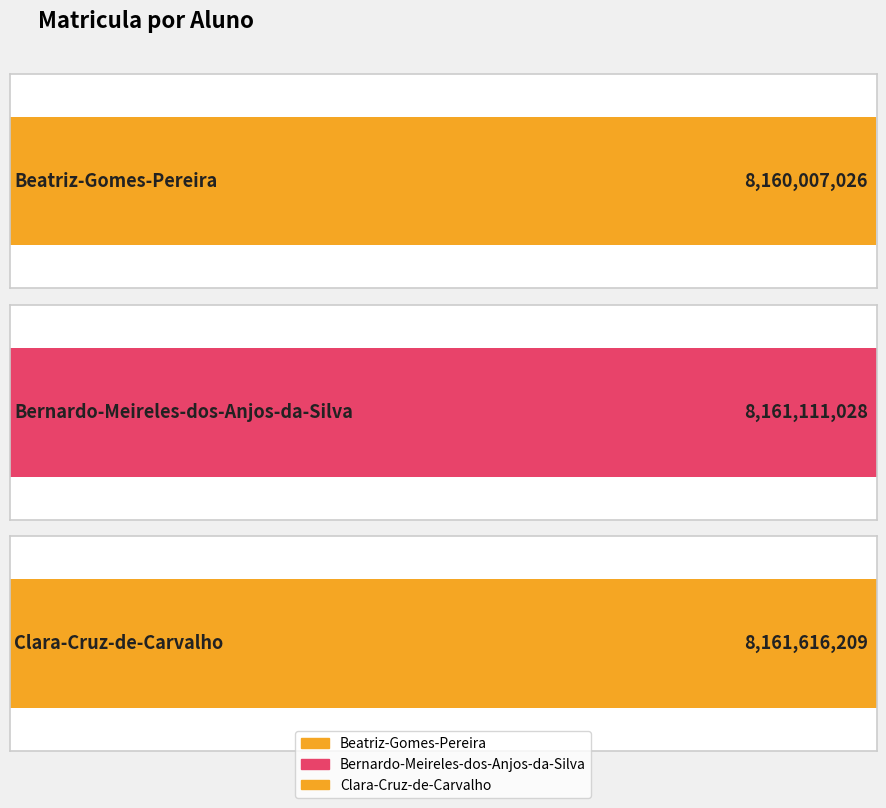

Which category has the highest value across all series?

Clara-Cruz-de-Carvalho